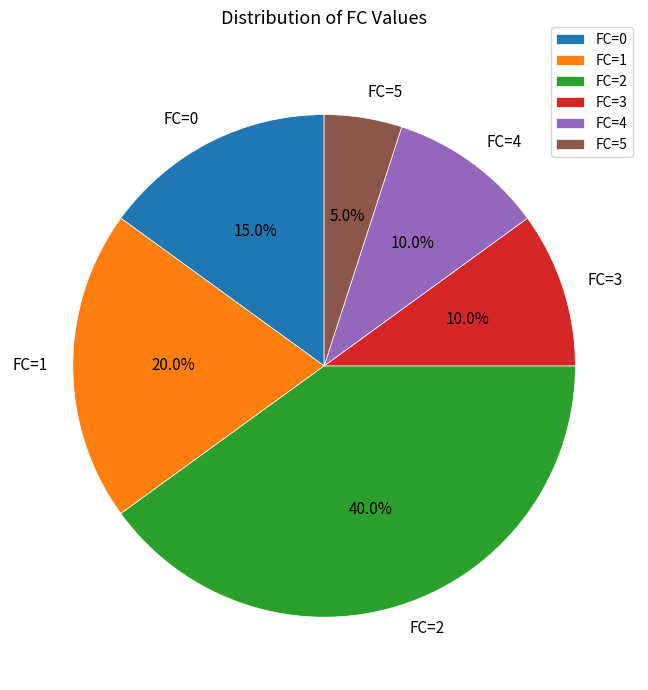

Does FC=0 account for over 50% of the chart?

No